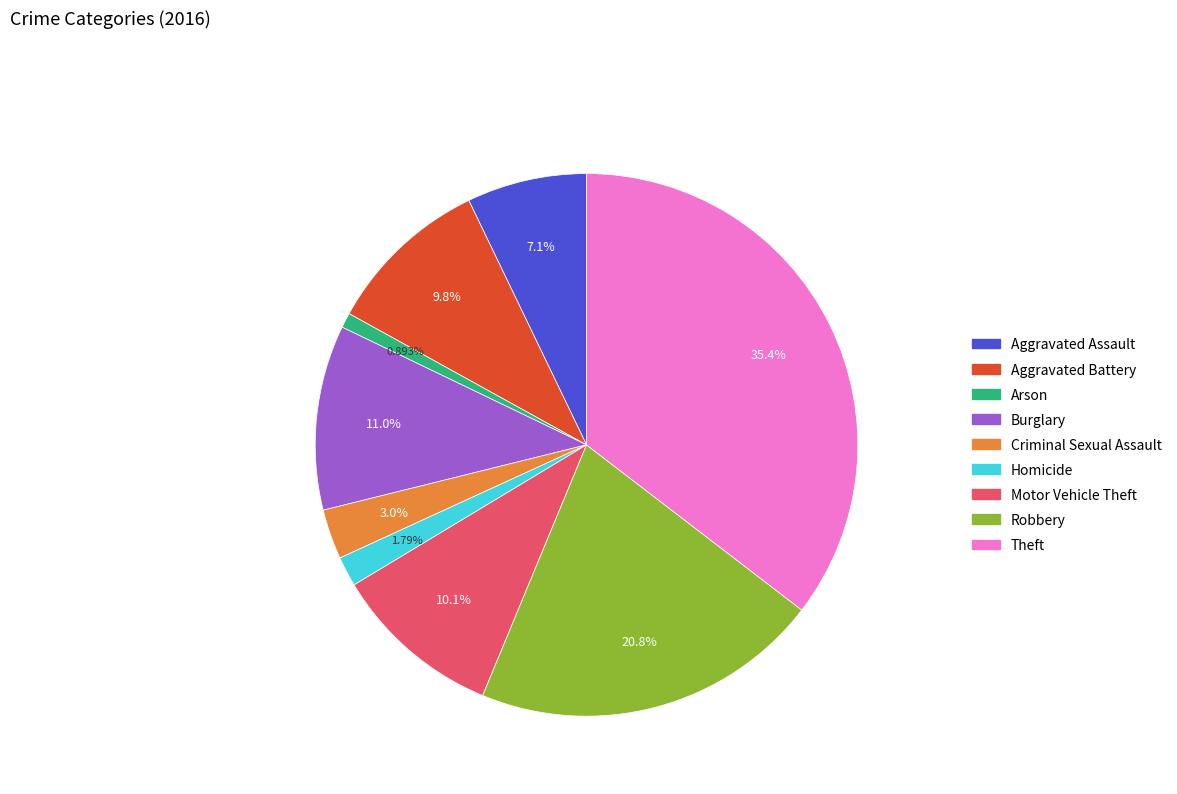

How many slices are in this pie chart?

9